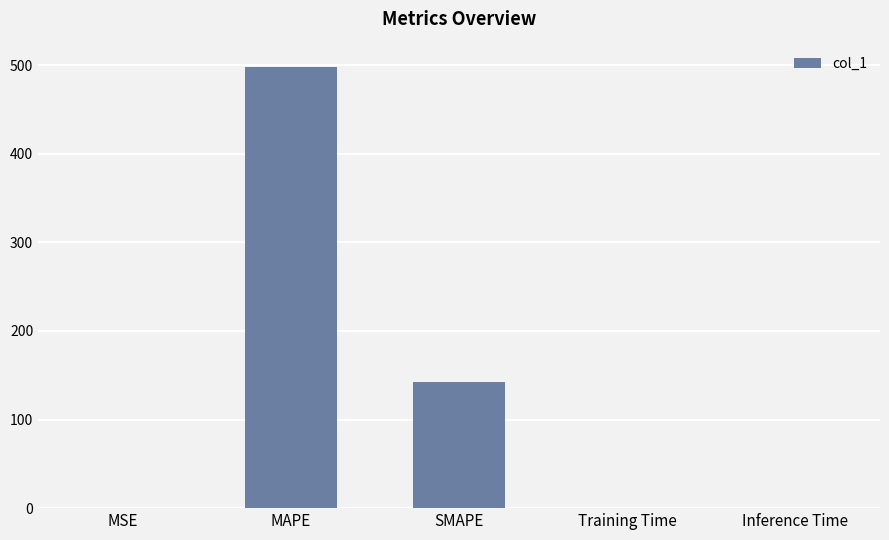

What value does the data have at SMAPE?

142.7